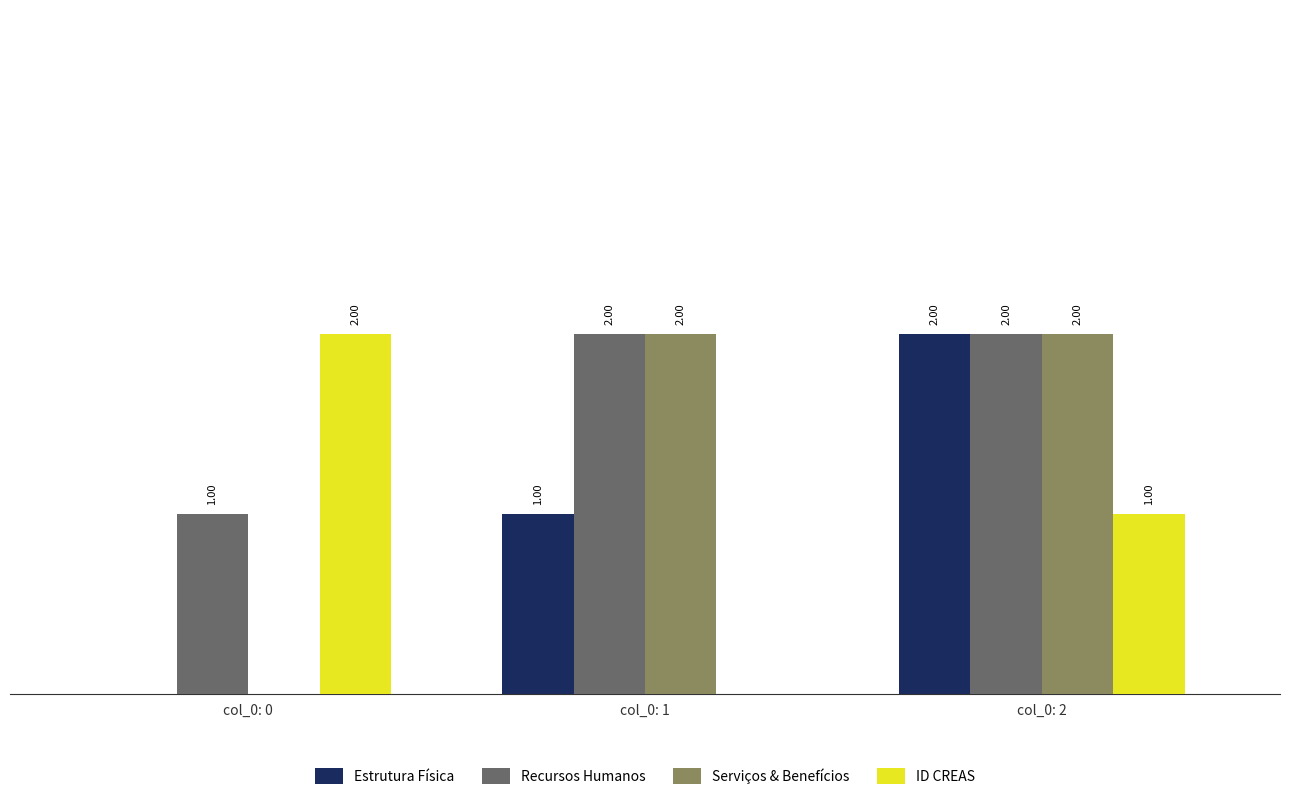

Which series has the largest total across all categories?

Recursos Humanos